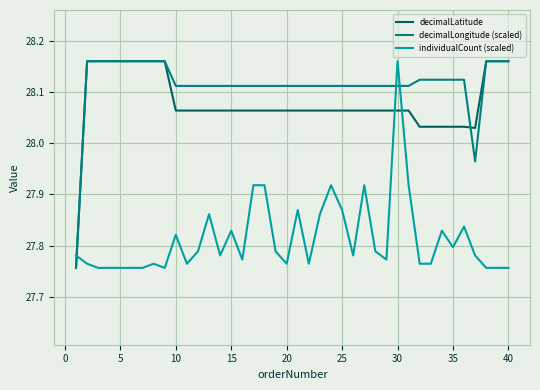

What are all the series names shown in the legend?

decimalLatitude, decimalLongitude (scaled), individualCount (scaled)